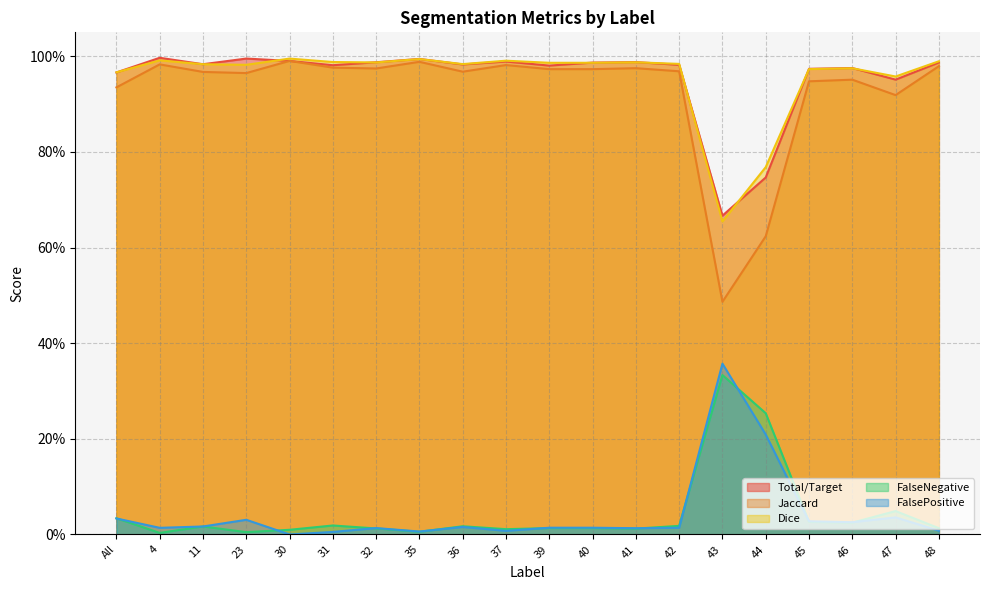

The Jaccard series shows 1.5 at 32. True or false?

False